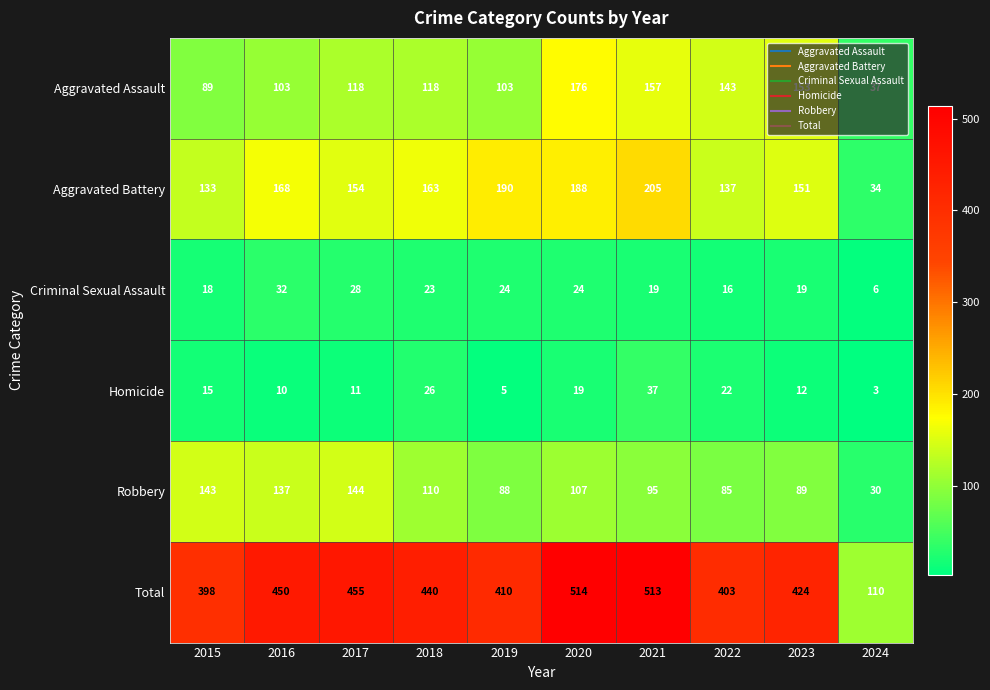

List the labels in order of Homicide value, smallest first.

2024, 2019, 2016, 2017, 2023, 2015, 2020, 2022, 2018, 2021